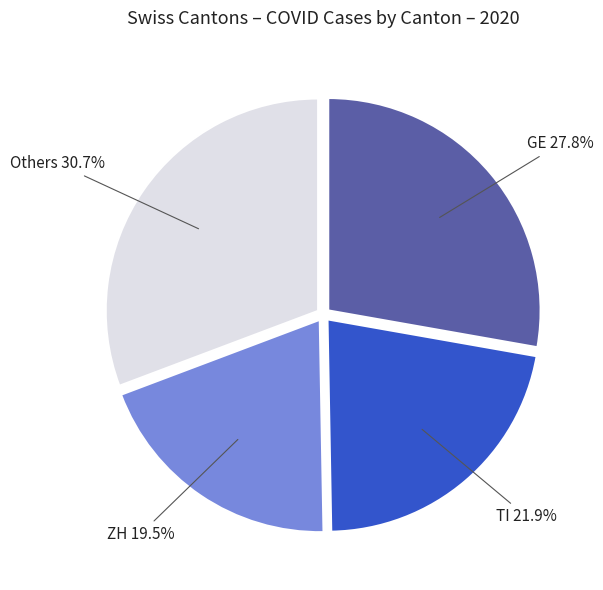

Is there a majority slice in this chart?

No